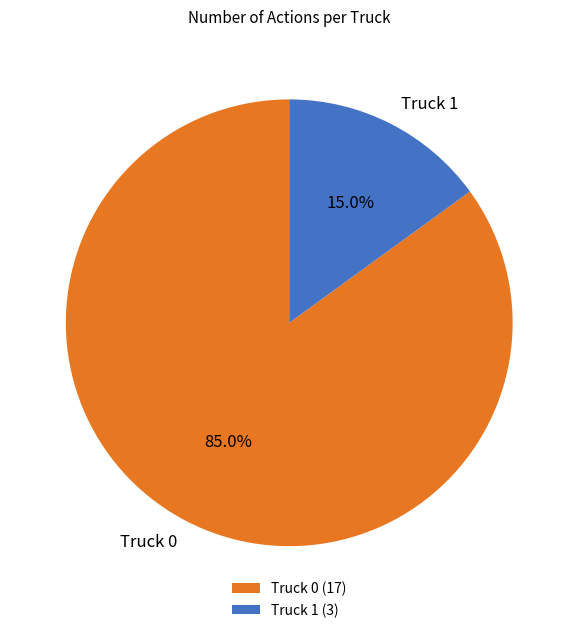

What is the majority slice?

Truck 0